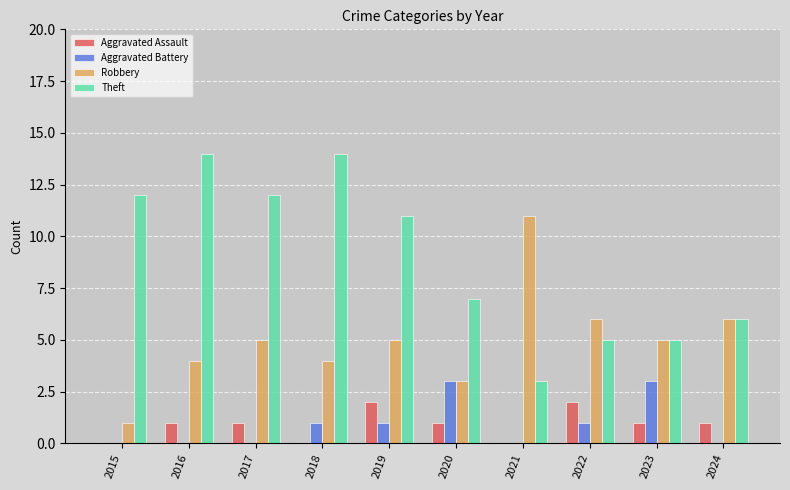

Reading left to right, extract all data points from this chart.

Aggravated Assault: 0	1	1	0	2	1	0	2	1	1
Aggravated Battery: 0	0	0	1	1	3	0	1	3	0
Robbery: 1	4	5	4	5	3	11	6	5	6
Theft: 12	14	12	14	11	7	3	5	5	6